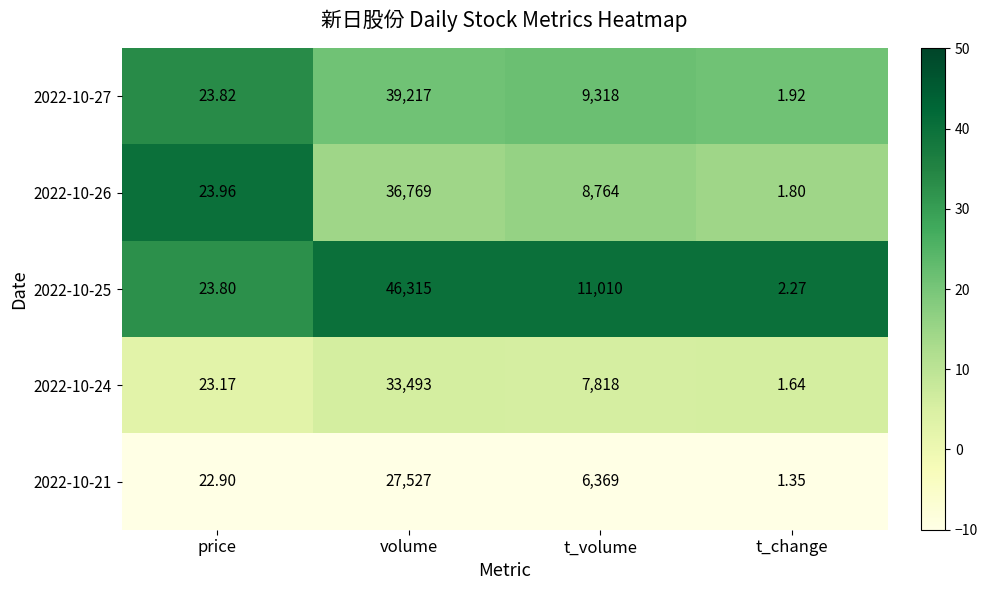

At how many categories does at least one series exceed 36?

2